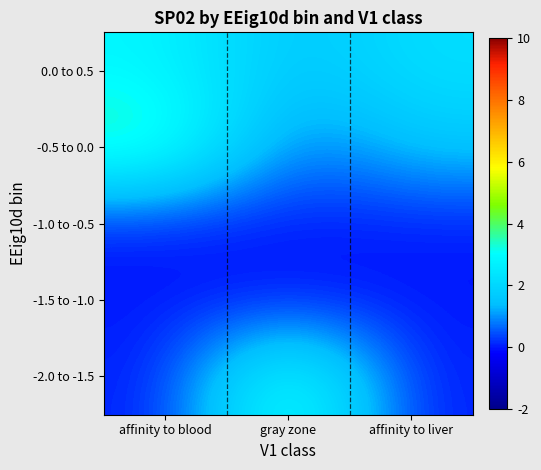

At how many categories does at least one series exceed 0?

3